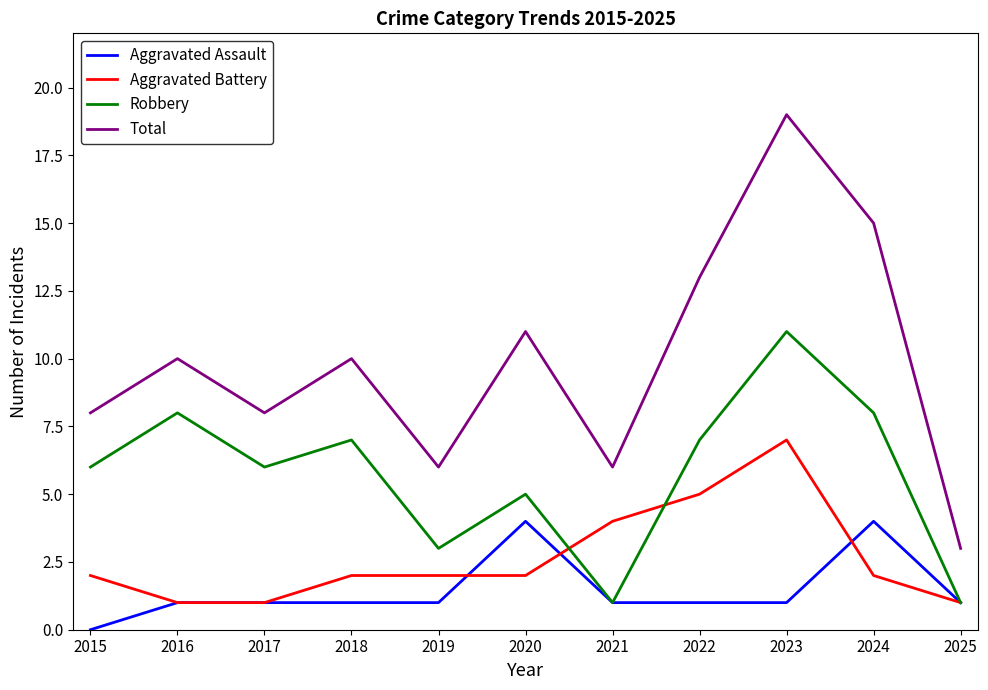

How many lines are shown in the chart?

4